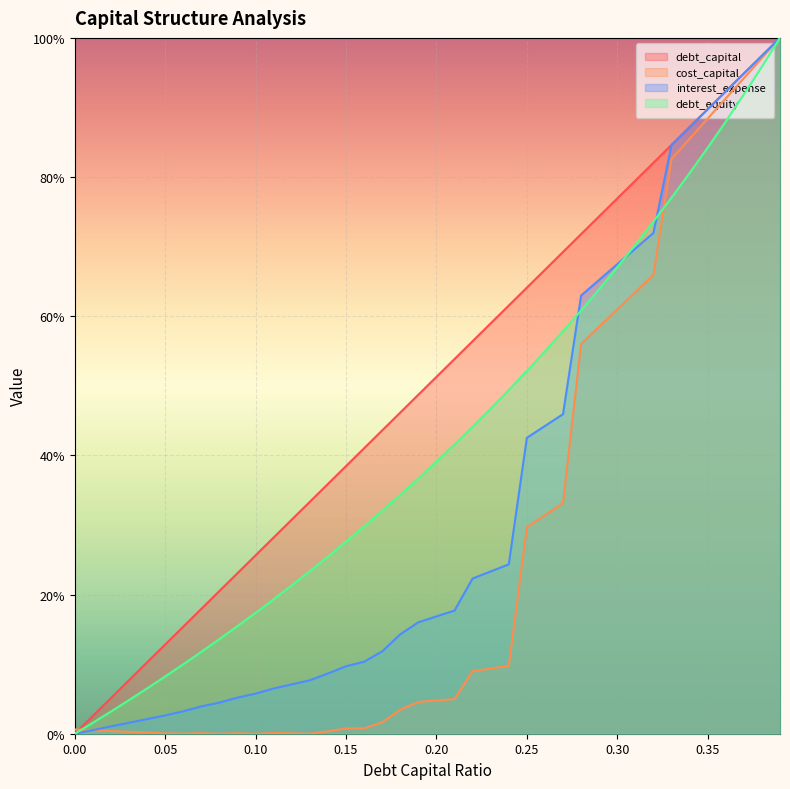

List the series in order of their overall mean, highest first.

debt_capital, debt_equity, interest_expense, cost_capital